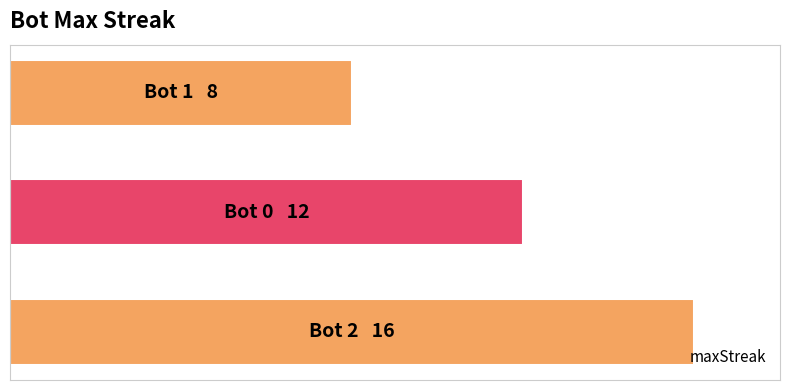

How many values are below 12?

1